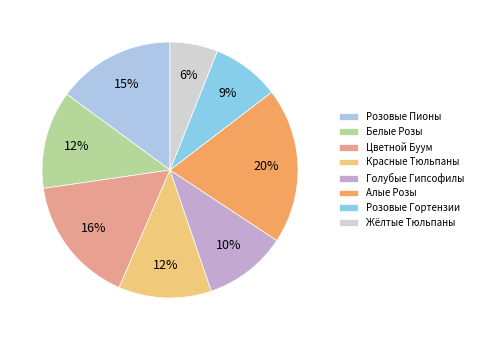

How many slices are in this pie chart?

8